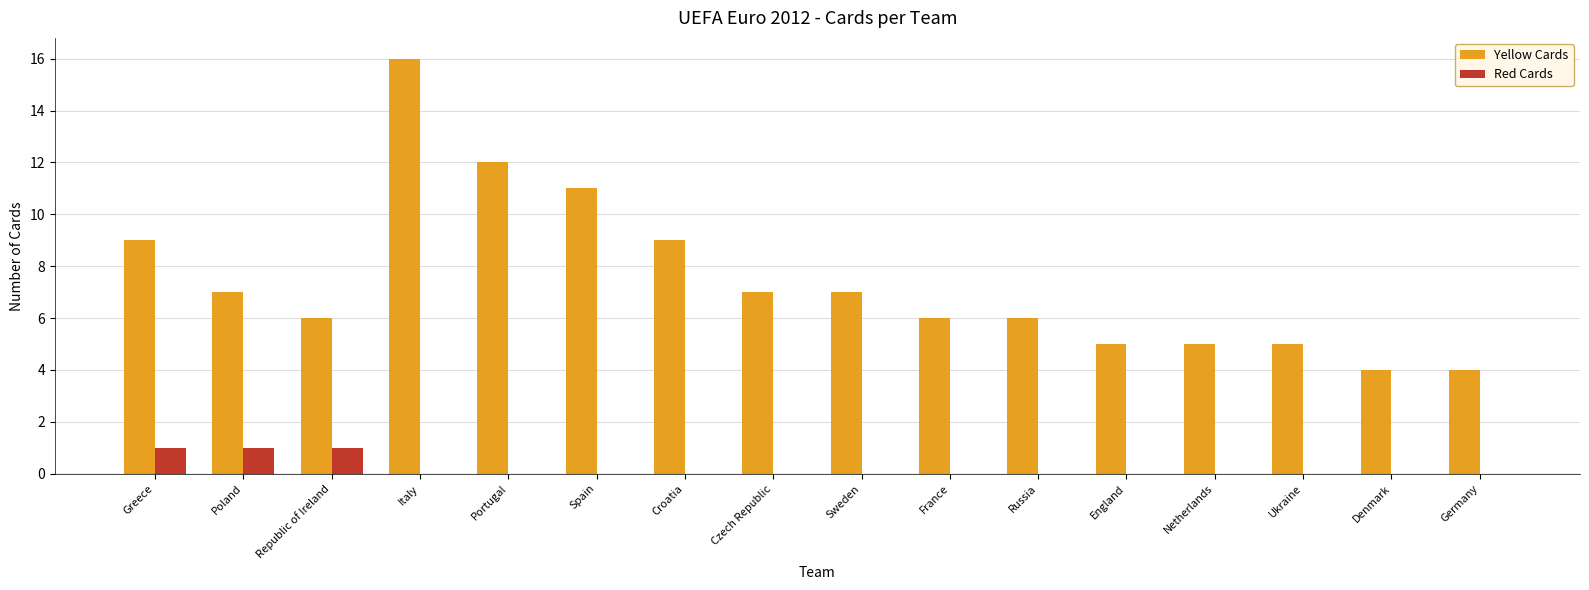

At which category is the sum across all series the highest?

Italy